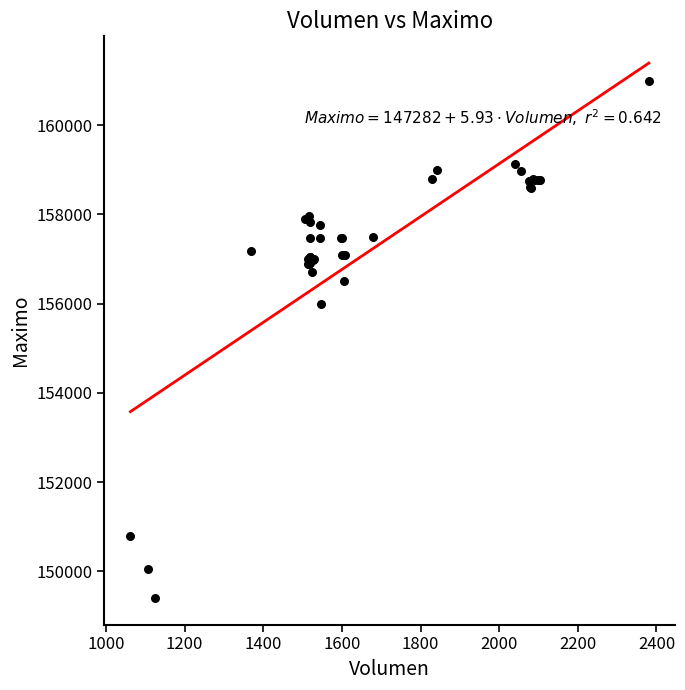

What Y value in the scatter plot is closest to 155202?

156000